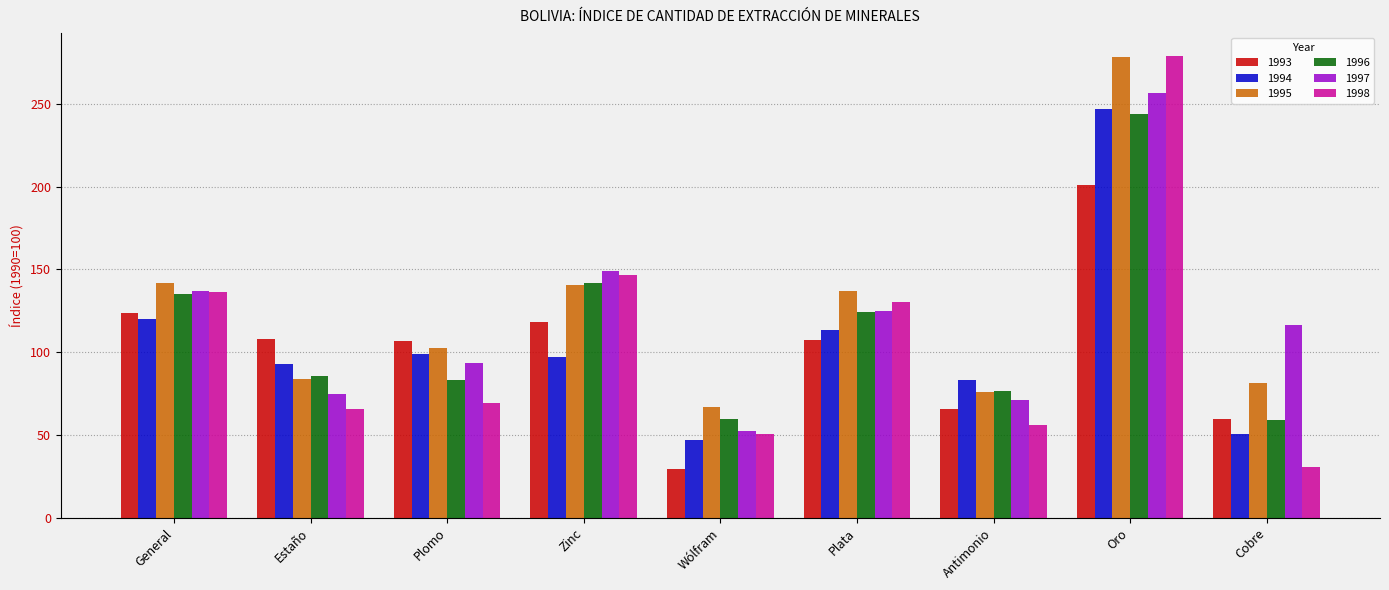

What is the average value of the 1998 series?

107.2